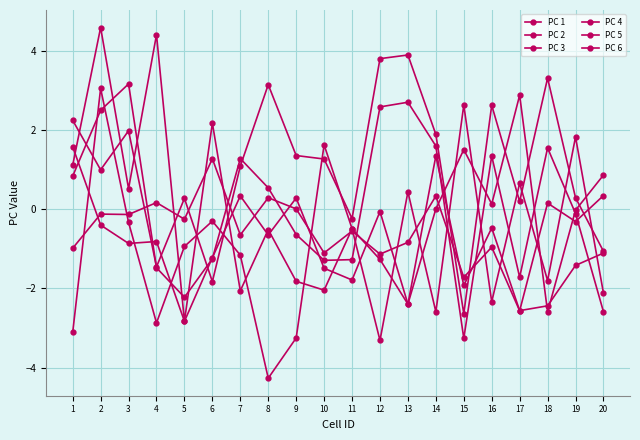

Where is the first local minimum for PC 3?

3